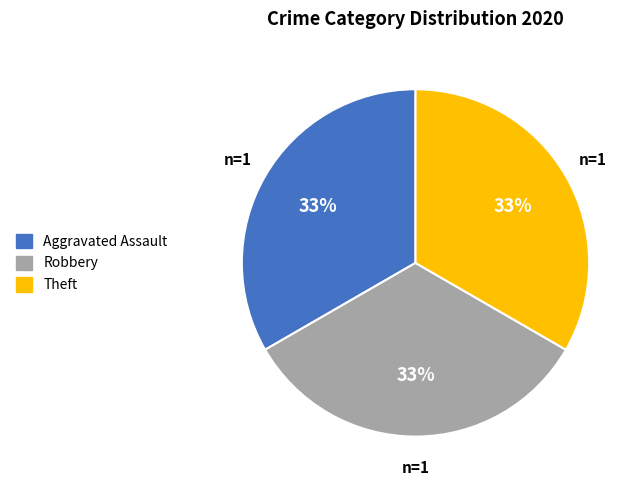

The Theft slice represents 33% of the pie. True or false?

True